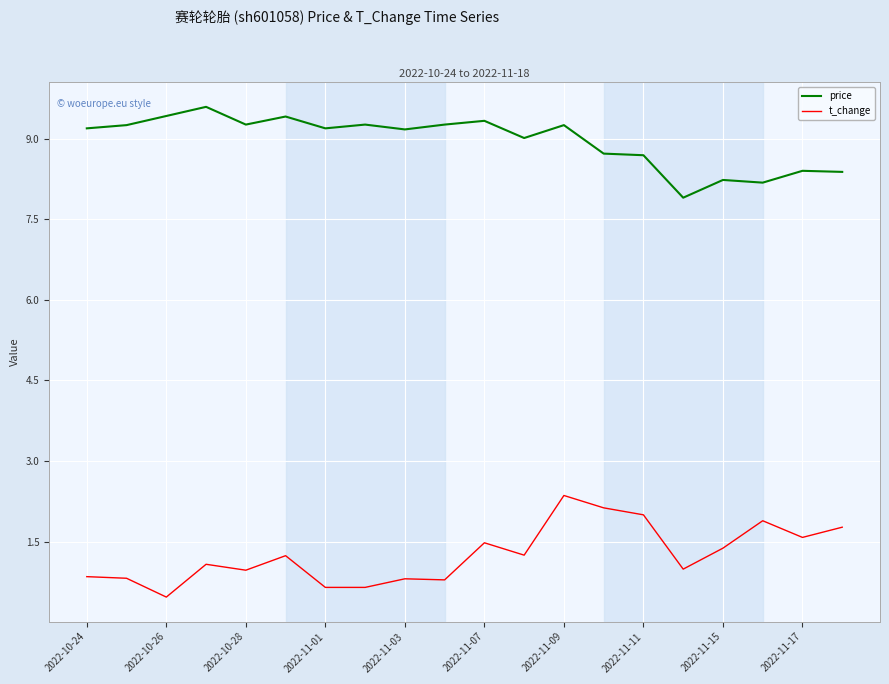

How many categories are shown in the chart?

20